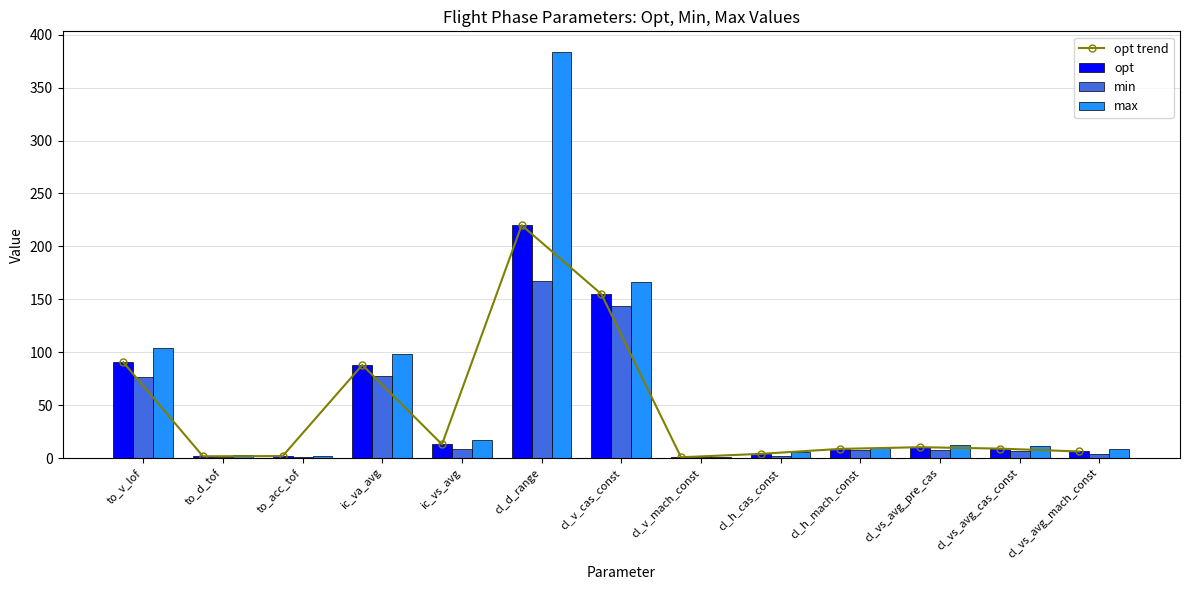

Reading left to right, transcribe all the data shown in this chart.

opt trend: to_v_lof=90.5	to_d_tof=1.7	to_acc_tof=1.9	ic_va_avg=88.0	ic_vs_avg=13.0	cl_d_range=220.0	cl_v_cas_const=155.0	cl_v_mach_const=0.8	cl_h_cas_const=4.0	cl_h_mach_const=8.7	cl_vs_avg_pre_cas=10.3	cl_vs_avg_cas_const=8.9	cl_vs_avg_mach_const=6.2
opt: to_v_lof=90.5	to_d_tof=1.7	to_acc_tof=1.9	ic_va_avg=88.0	ic_vs_avg=13.0	cl_d_range=220.0	cl_v_cas_const=155.0	cl_v_mach_const=0.8	cl_h_cas_const=4.0	cl_h_mach_const=8.7	cl_vs_avg_pre_cas=10.3	cl_vs_avg_cas_const=8.9	cl_vs_avg_mach_const=6.2
min: to_v_lof=76.8	to_d_tof=1.0	to_acc_tof=1.5	ic_va_avg=78.0	ic_vs_avg=8.6	cl_d_range=167.0	cl_v_cas_const=144.0	cl_v_mach_const=0.8	cl_h_cas_const=2.3	cl_h_mach_const=8.0	cl_vs_avg_pre_cas=7.8	cl_vs_avg_cas_const=6.4	cl_vs_avg_mach_const=3.8
max: to_v_lof=104.3	to_d_tof=2.7	to_acc_tof=2.4	ic_va_avg=98.0	ic_vs_avg=17.4	cl_d_range=384.0	cl_v_cas_const=166.0	cl_v_mach_const=0.8	cl_h_cas_const=5.7	cl_h_mach_const=9.5	cl_vs_avg_pre_cas=12.8	cl_vs_avg_cas_const=11.5	cl_vs_avg_mach_const=8.7